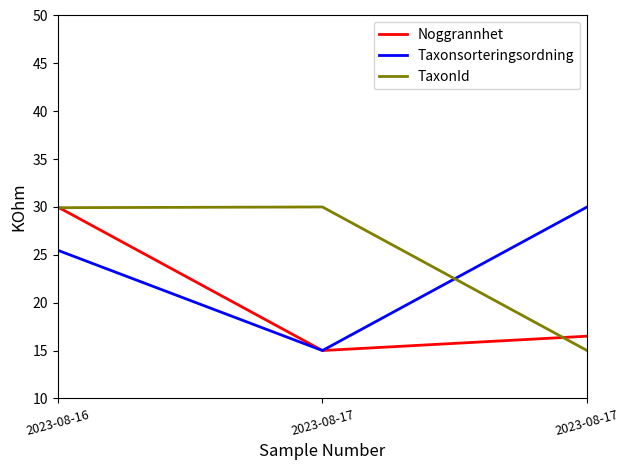

List the series in order of their peak value, lowest first.

Noggrannhet, Taxonsorteringsordning, TaxonId